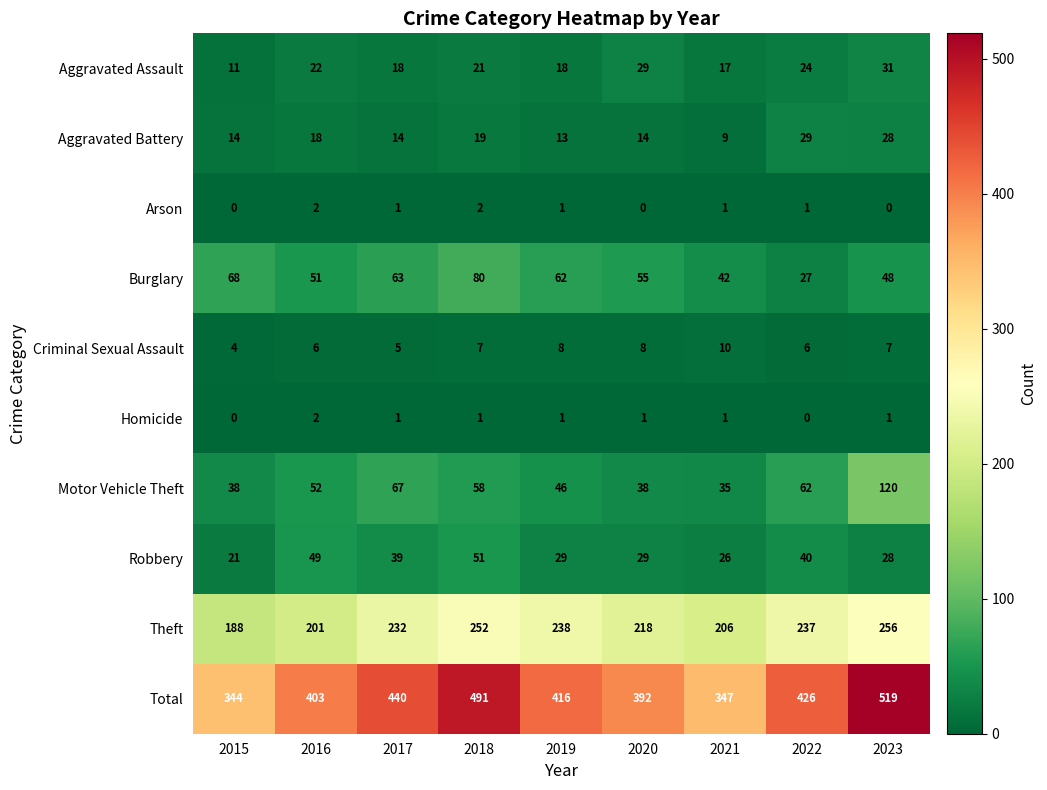

Read the Motor Vehicle Theft value at 2015, to the nearest 10.

40